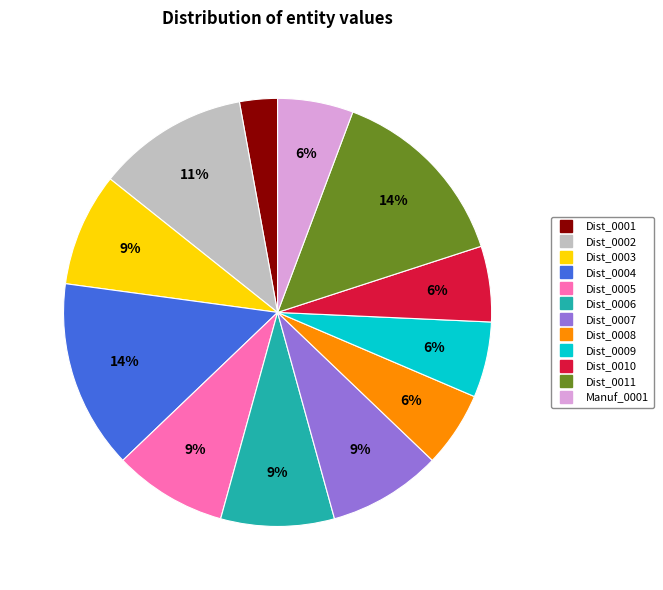

Count the number of slices in the pie.

12